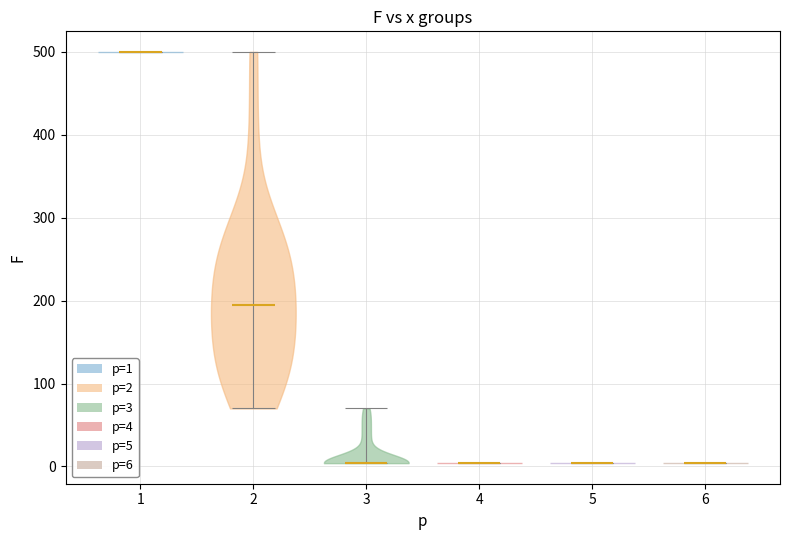

Reading left to right, read every violin against the y-axis: where its median line is, and the lowest and highest points it reaches. The values are not printed on the chart, so give them approximately, as read against the axis.

1: median line 500, lowest point 500, highest point 500
2: median line 200, lowest point 70, highest point 500
3: median line 0, lowest point 0, highest point 70
4: median line 0, lowest point 0, highest point 0
5: median line 0, lowest point 0, highest point 0
6: median line 0, lowest point 0, highest point 0